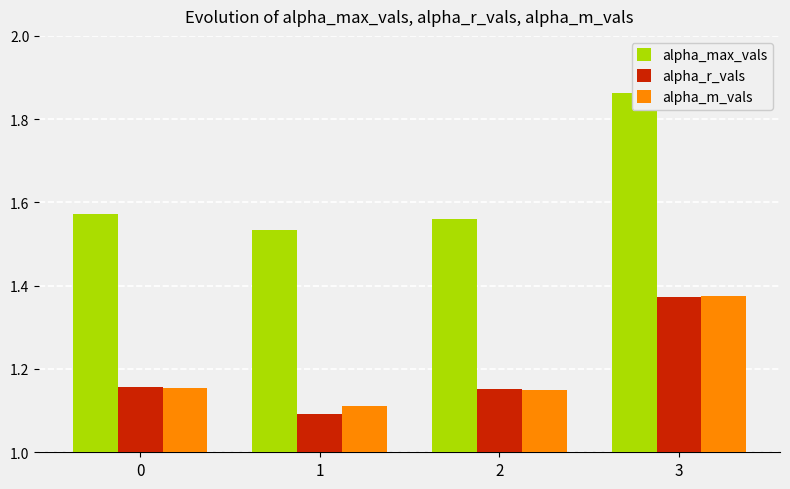

Reading left to right, list all the values displayed in this chart.

alpha_max_vals: 0=1.6	1=1.5	2=1.6	3=1.9
alpha_r_vals: 0=1.2	1=1.1	2=1.2	3=1.4
alpha_m_vals: 0=1.2	1=1.1	2=1.1	3=1.4